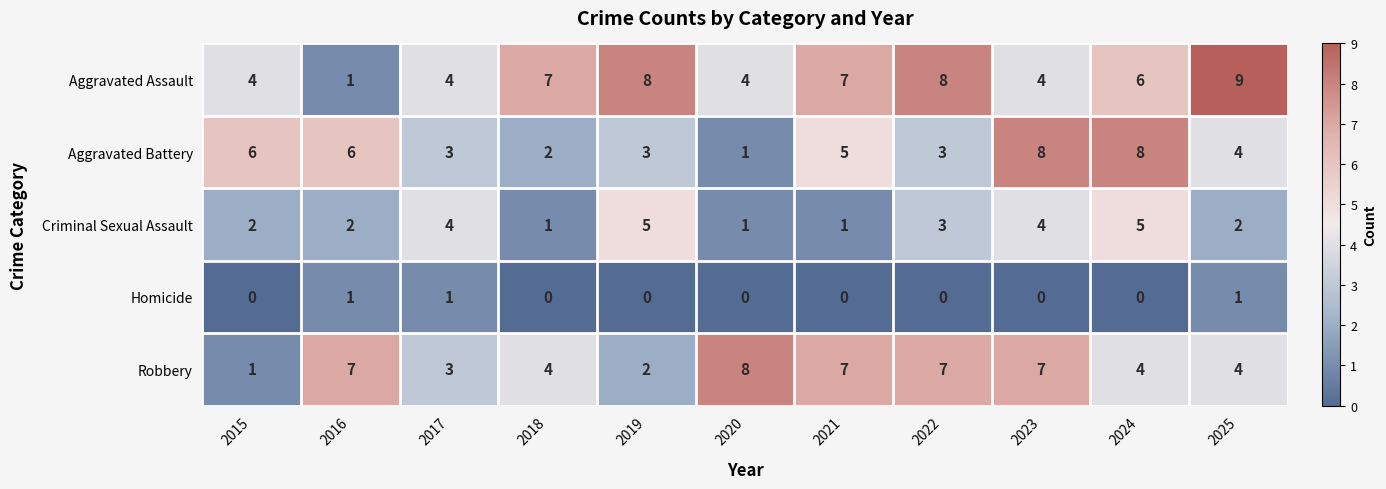

Which series has the largest total across all categories?

Aggravated Assault